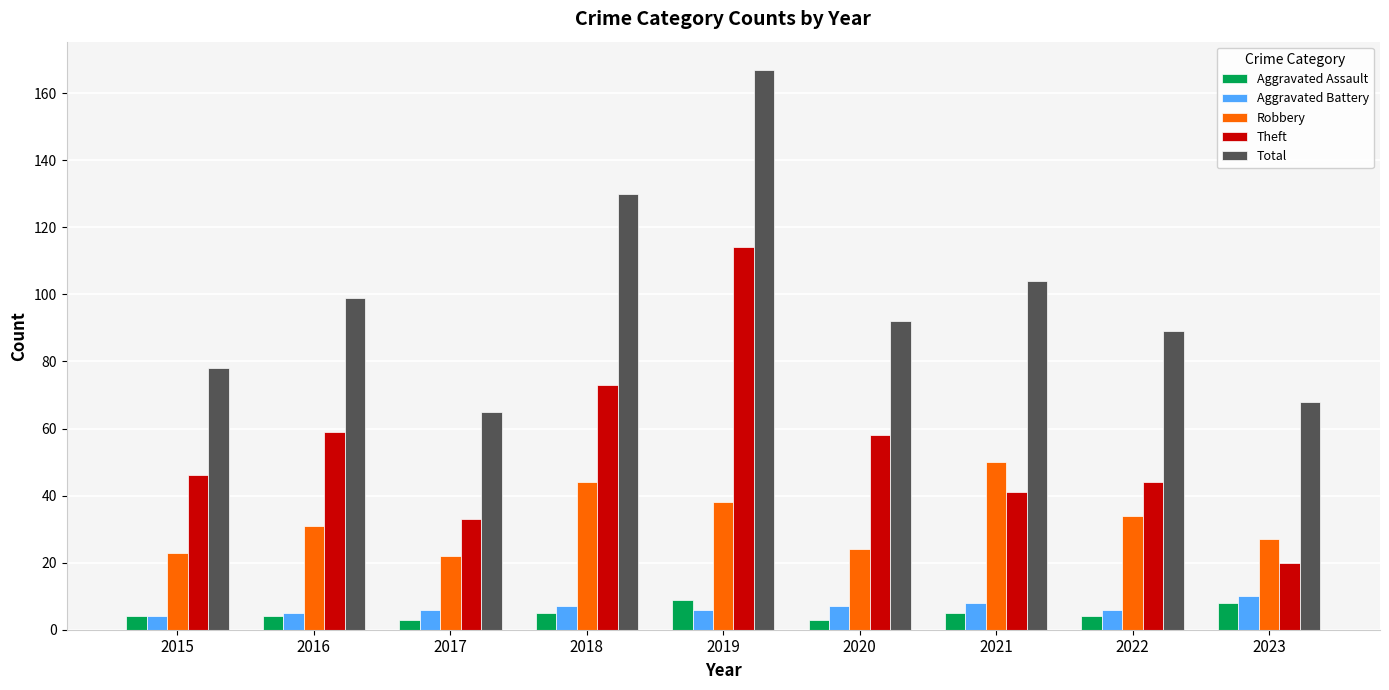

Is the value of Aggravated Assault at 2022 greater than the value of Theft at 2019?

No